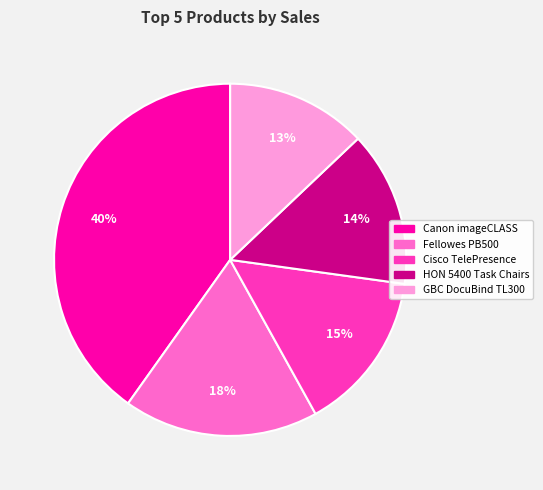

Rank the categories by value from lowest to highest.

GBC DocuBind TL300, HON 5400 Task Chairs, Cisco TelePresence, Fellowes PB500, Canon imageCLASS